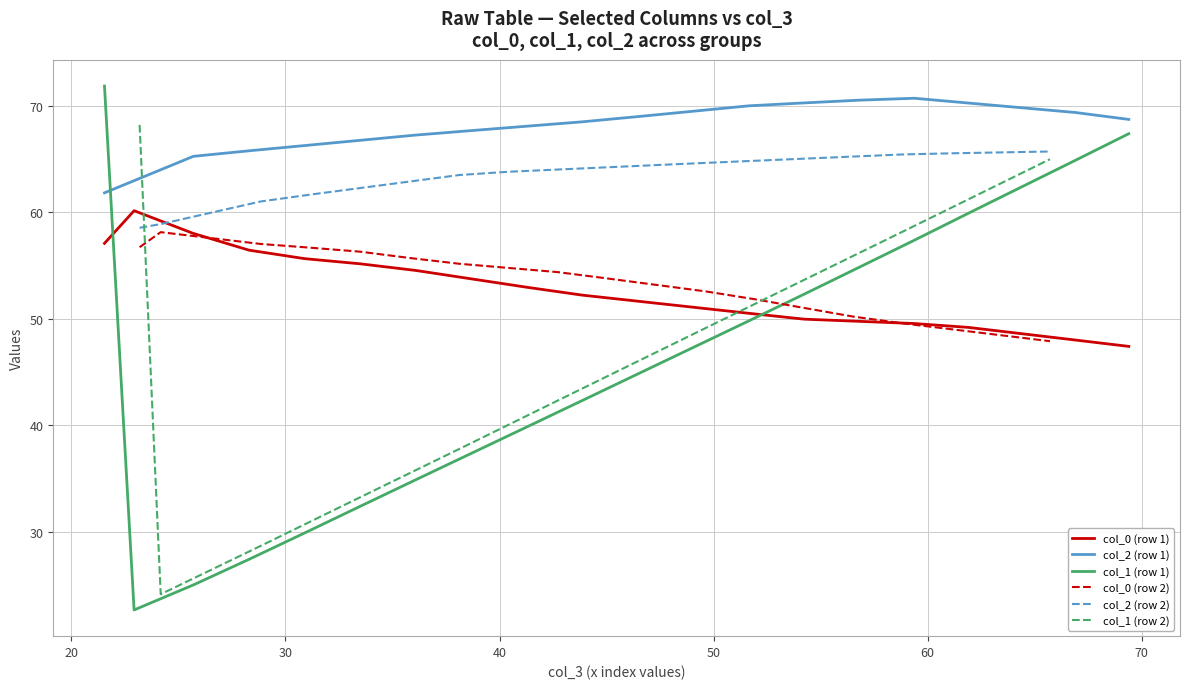

What is the minimum value for col_2 (row 1)?

61.8